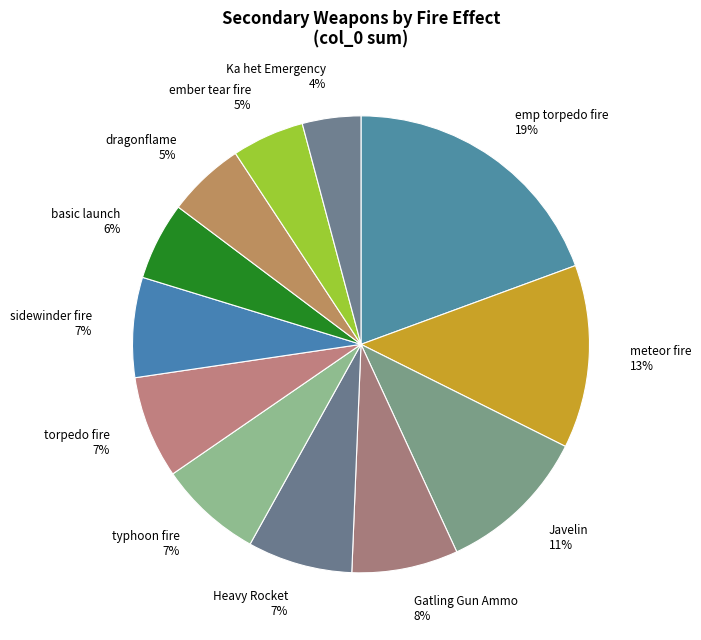

Approximately how many times larger is the value at Javelin 11% compared to Gatling Gun Ammo 8%?

1.4